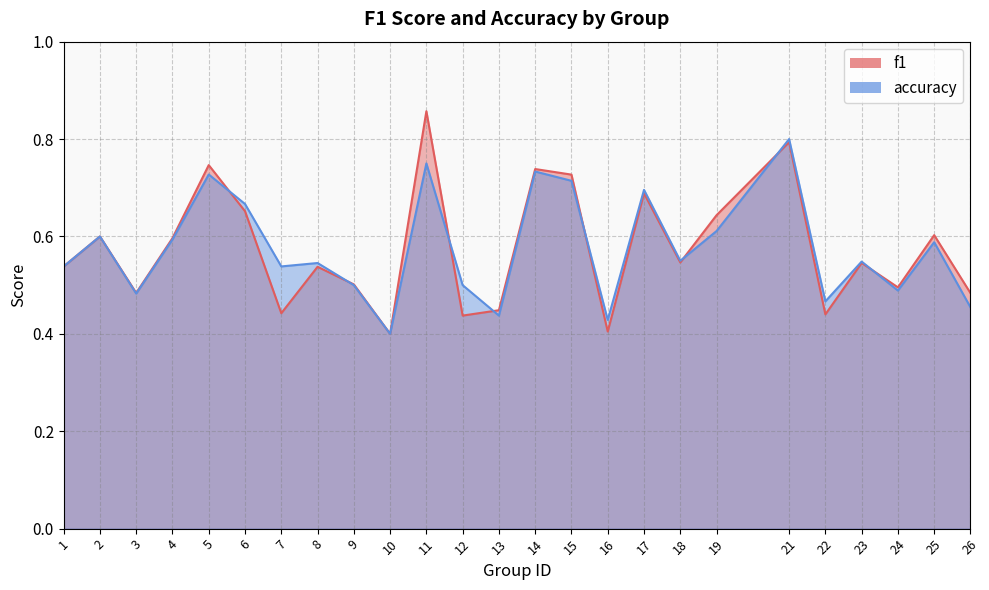

At which category does f1 reach its first local peak?

2